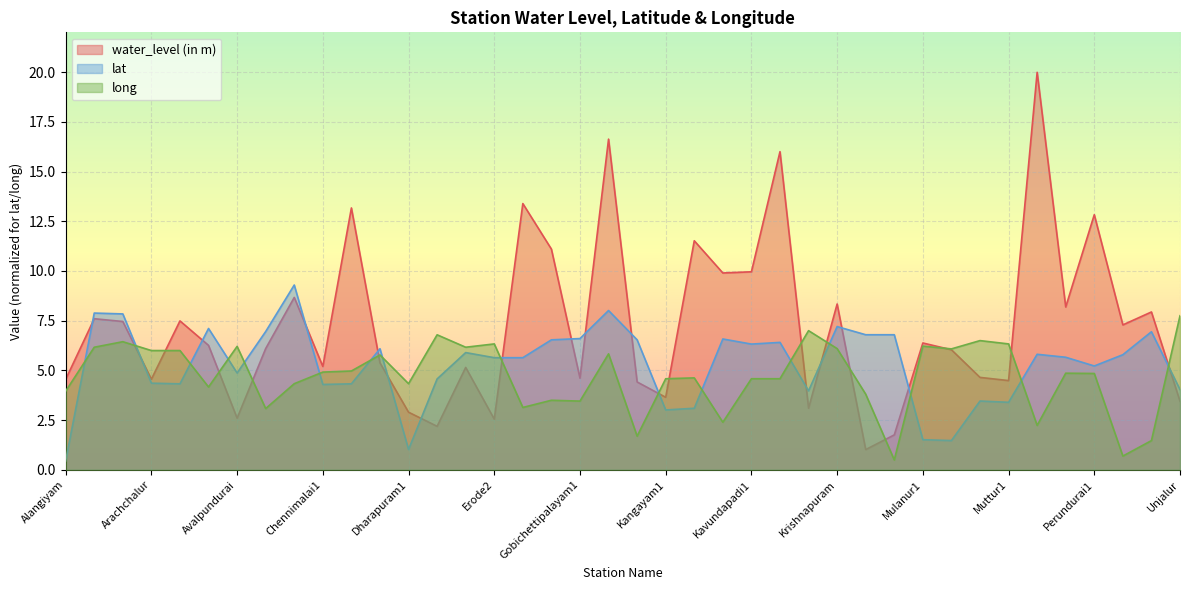

What is the label of the 5th point from the left?

Archalur